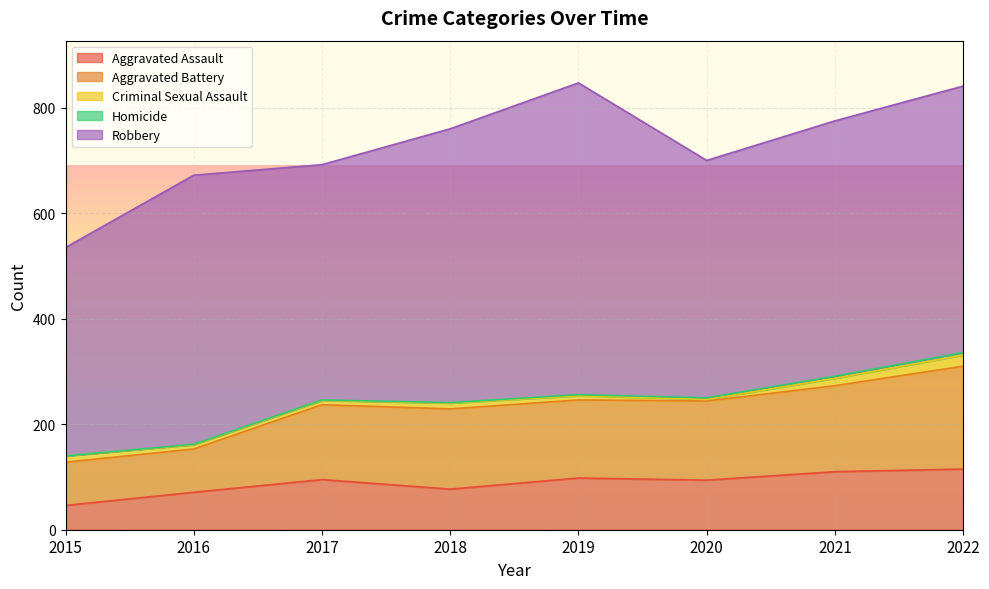

Is it true that Aggravated Battery equals 135 at 2015?

False